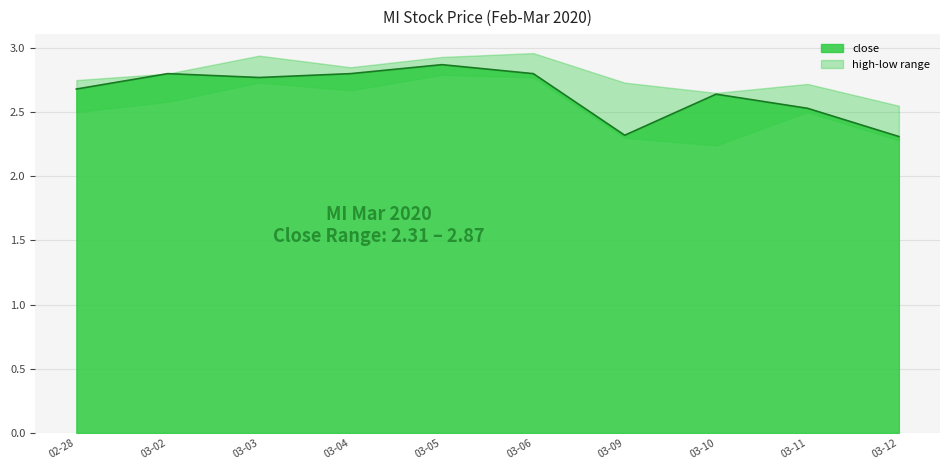

Rank the categories by value from lowest to highest.

03-12, 03-09, 03-11, 03-10, 02-28, 03-03, 03-02, 03-04, 03-06, 03-05